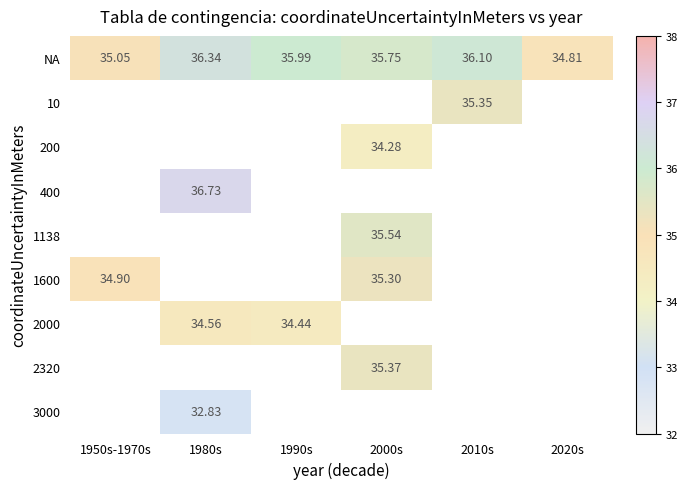

Where does the 1138 series first go above 35?

2000s